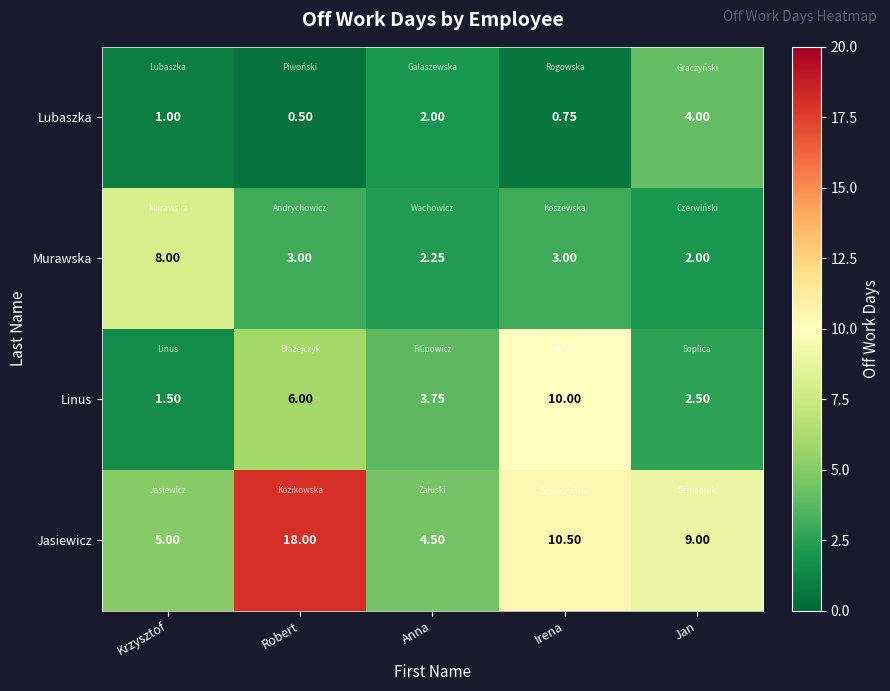

At which label does Jasiewicz reach its minimum?

Anna